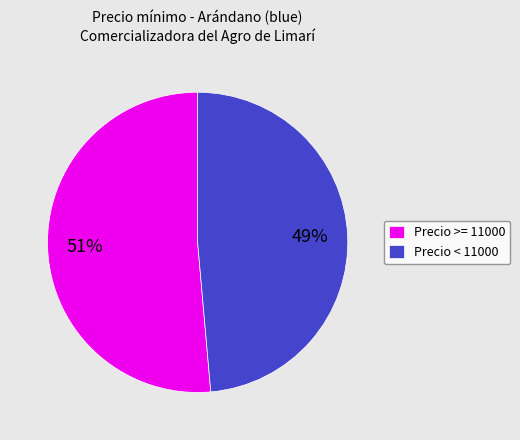

The Precio >= 11000 slice represents 40% of the pie. True or false?

False